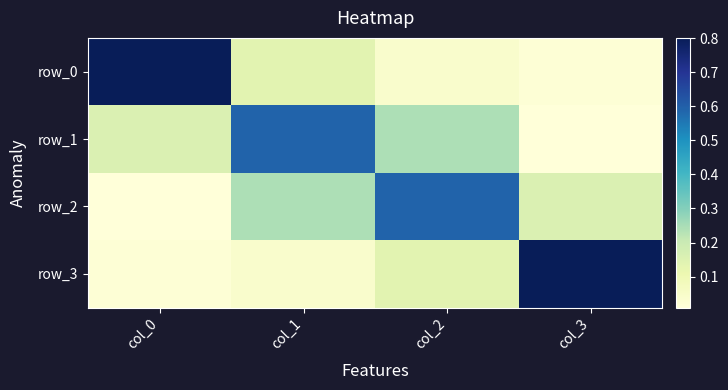

The value of row_1 at col_0 is 0.2. True or false?

True